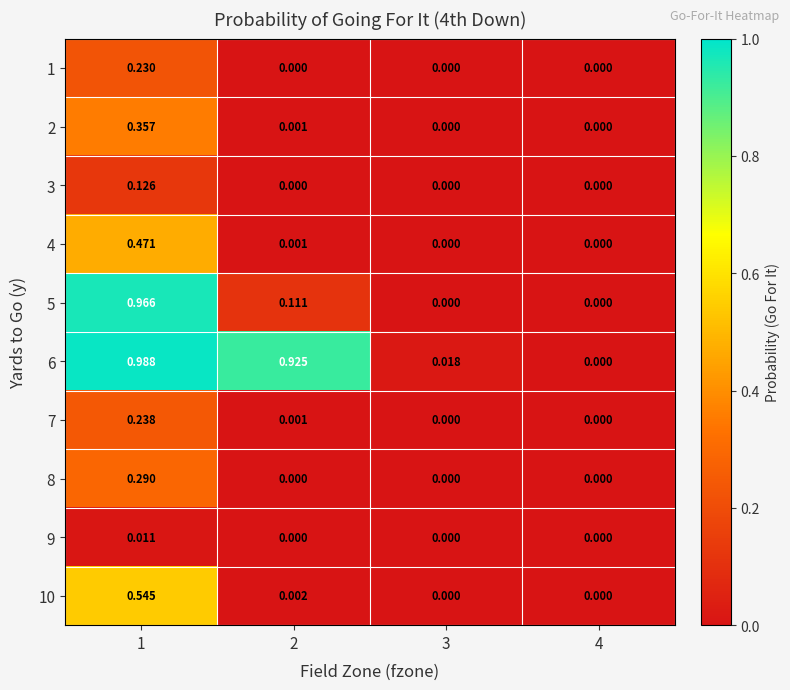

Is the value of 1 at 2 greater than the value of 9 at 1?

No